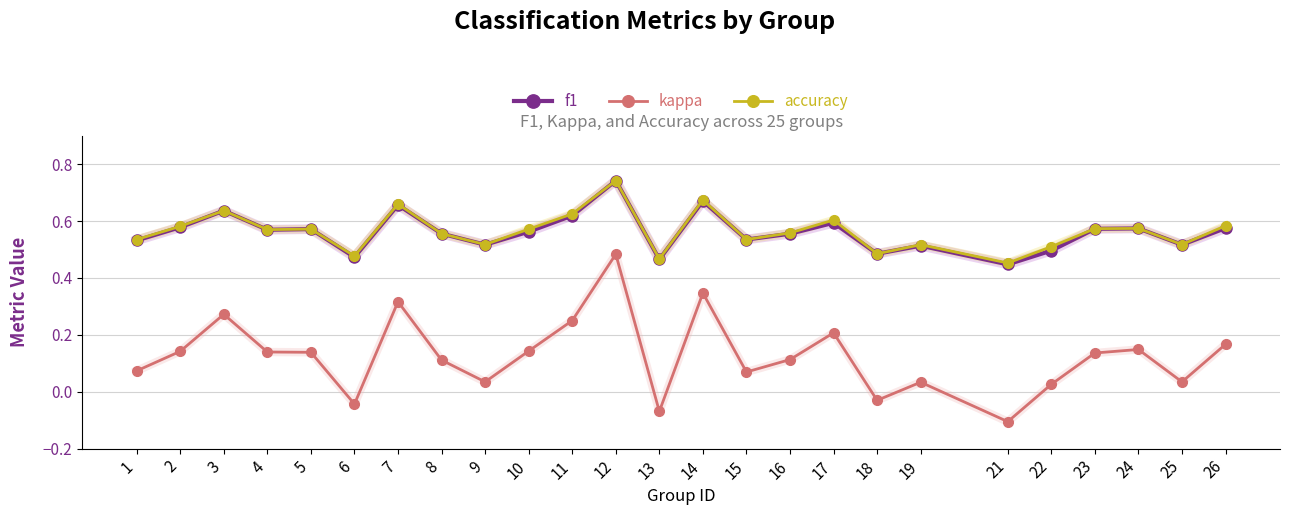

Where is the first local maximum for accuracy?

3